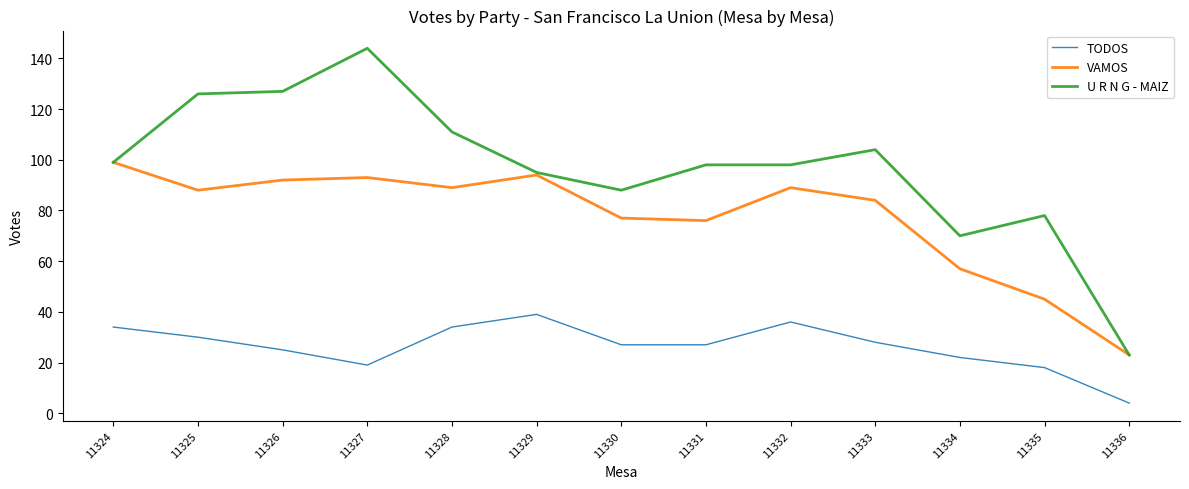

Is the value of TODOS at 11330 greater than the value of U R N G - MAIZ at 11329?

No